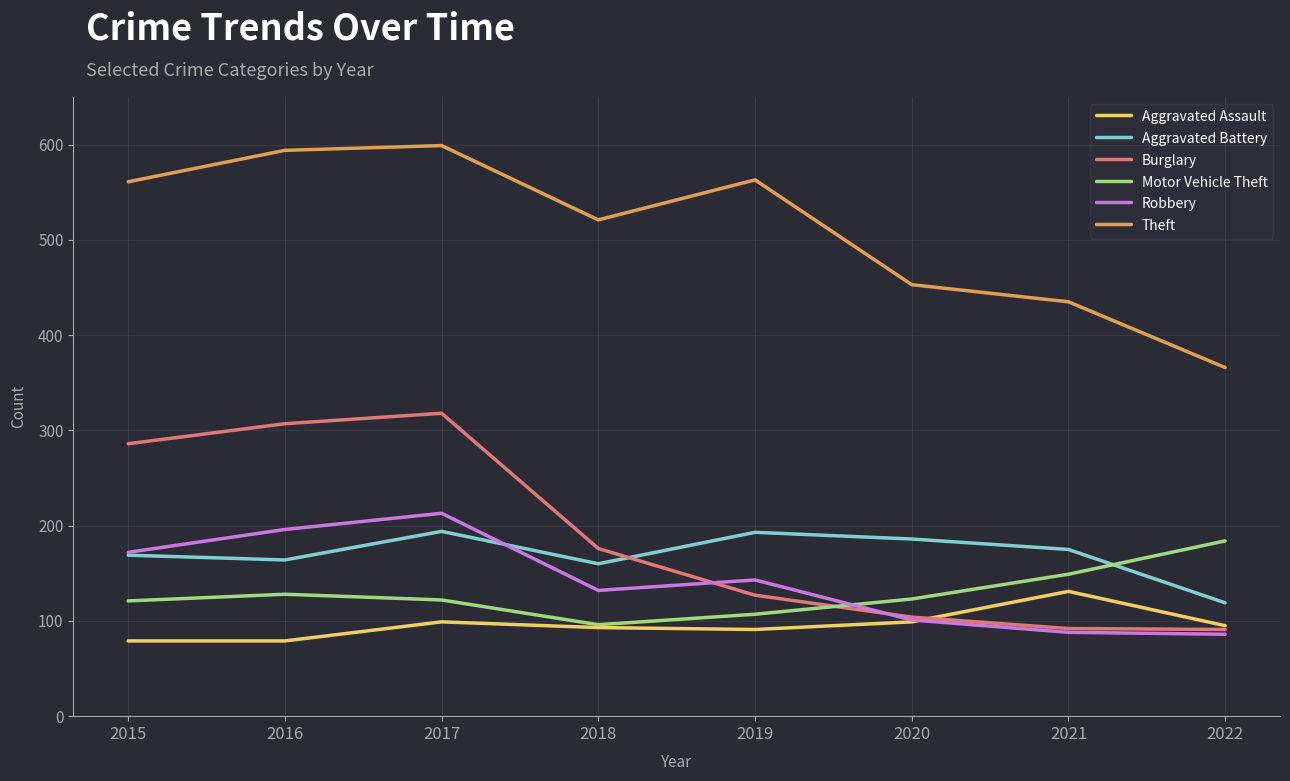

What is the spread (max minus min) of values at 2018?

428